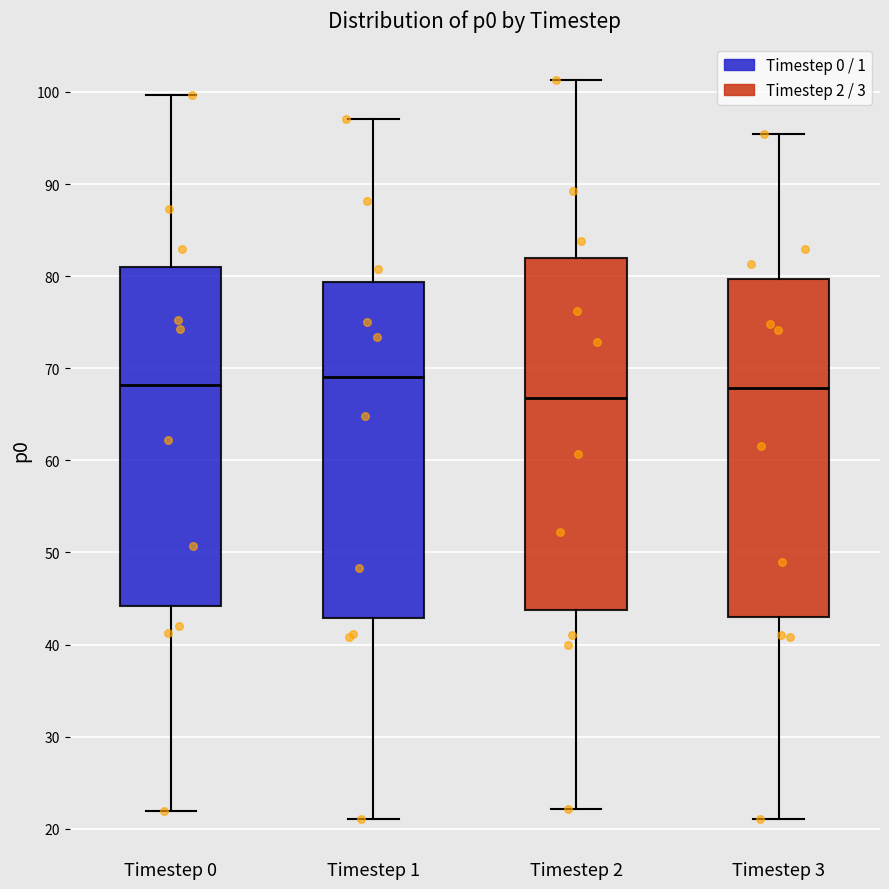

Reading left to right, transcribe this box plot: for each box, give where its median line is, the range the box spans, and where its two whiskers end, as read against the y-axis. The values are not printed on the chart, so give them approximately, as read against the axis.

Timestep 0: median 68, box 44 to 81, whiskers 22 to 100
Timestep 1: median 69, box 43 to 79, whiskers 21 to 97
Timestep 2: median 67, box 44 to 82, whiskers 22 to 101
Timestep 3: median 68, box 43 to 80, whiskers 21 to 95